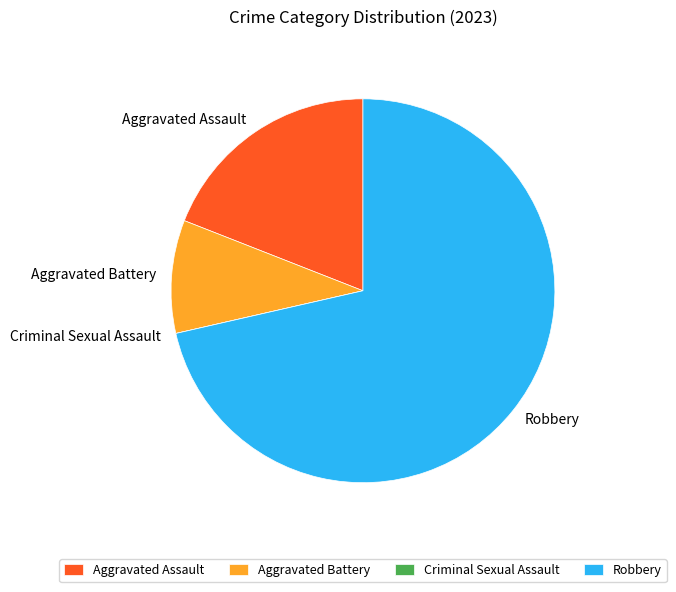

The Aggravated Assault slice represents 19% of the pie. True or false?

True